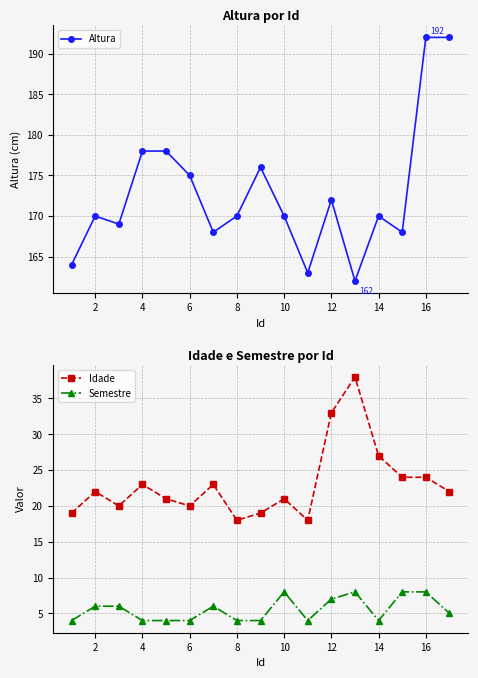

How many categories are shown in the chart?

17